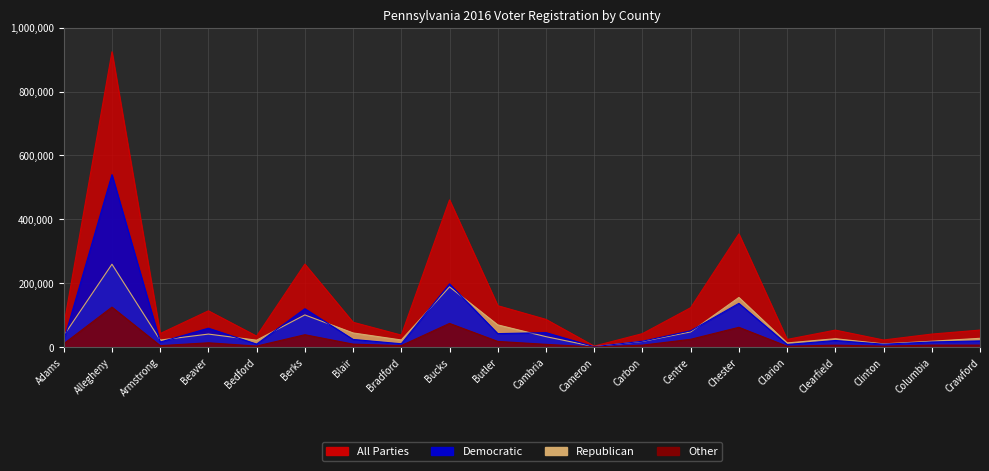

Does the chart have visible grid lines?

Yes